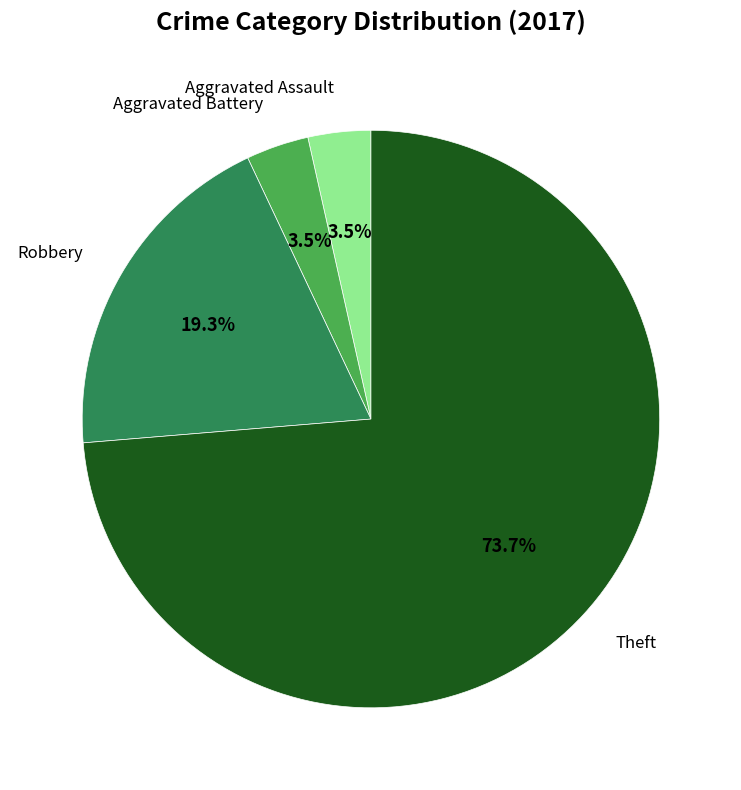

Does Robbery account for over 50% of the chart?

No